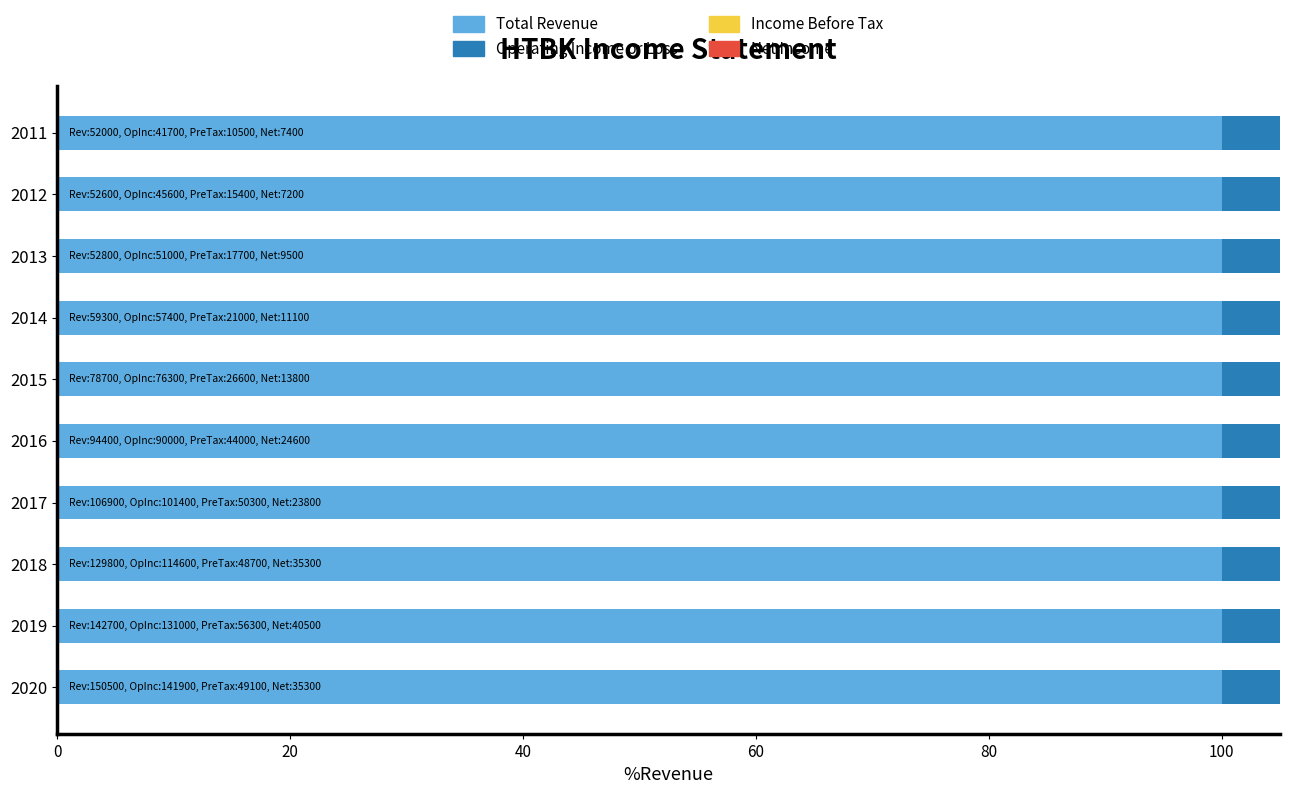

What is the difference between the maximum and minimum values in the Income Before Tax series?

26.9